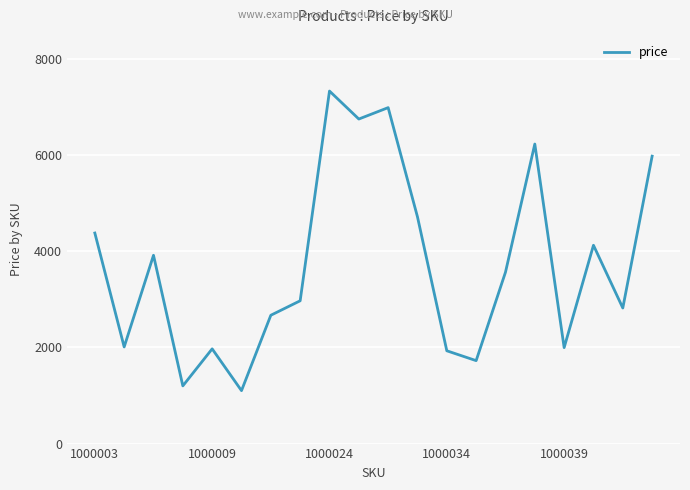

What is the smallest value displayed?

1101